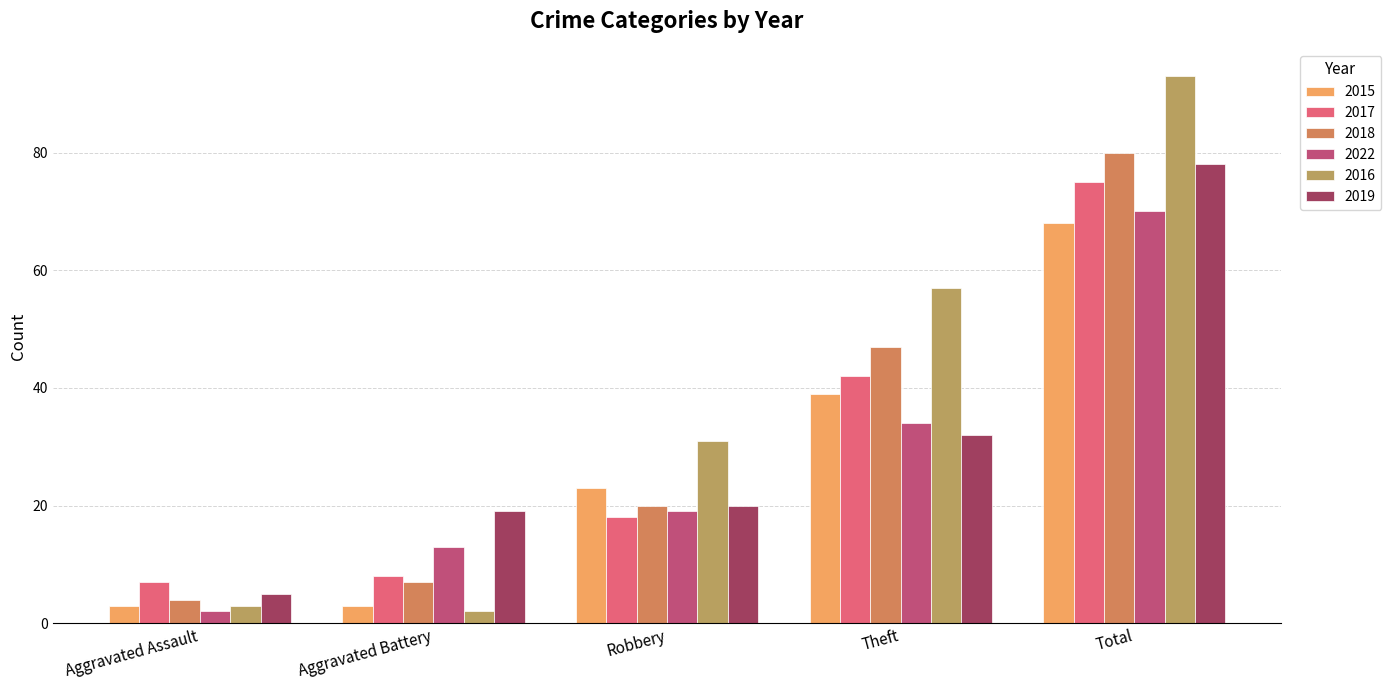

At how many categories does at least one series exceed 75?

1